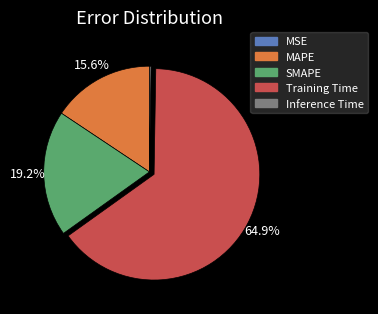

Which category accounts for the majority?

Training Time